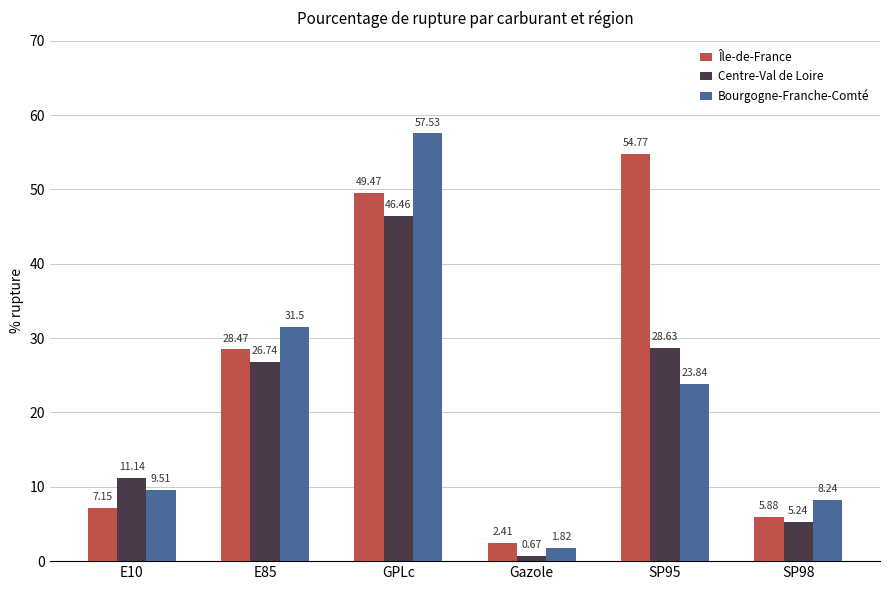

What is the difference between the Bourgogne-Franche-Comté values at E10 and Gazole?

7.7